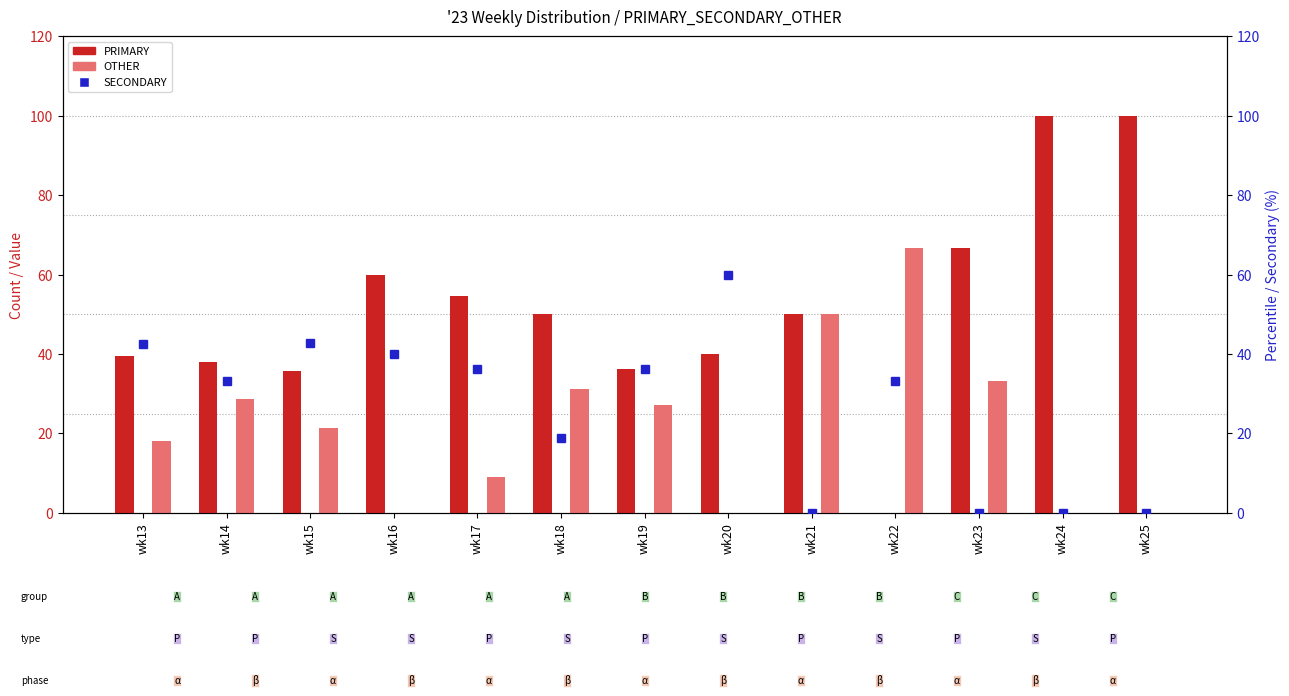

The PRIMARY series shows 40.0 at wk20. True or false?

True